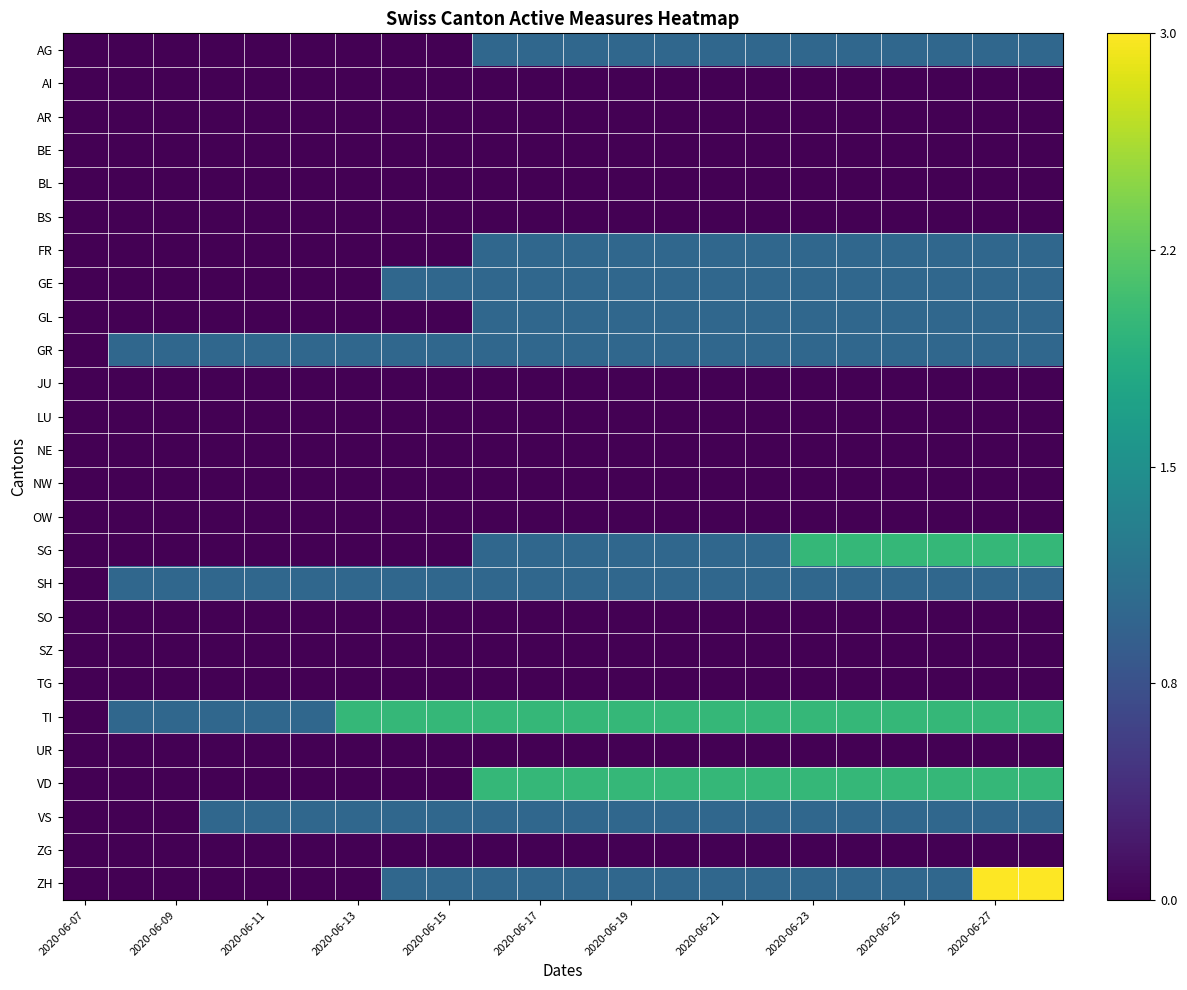

What is the greatest value displayed?

3